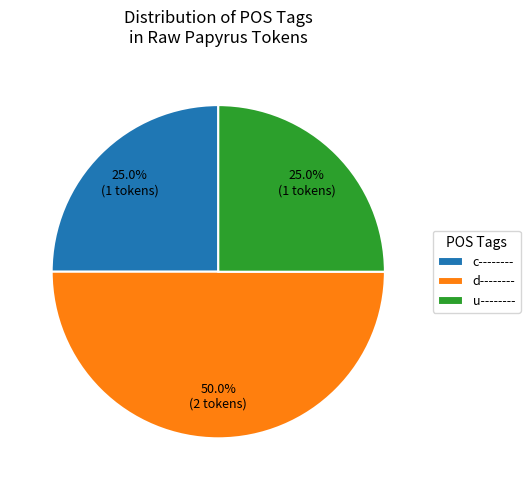

Which has a higher value, c-------- or d--------?

d--------